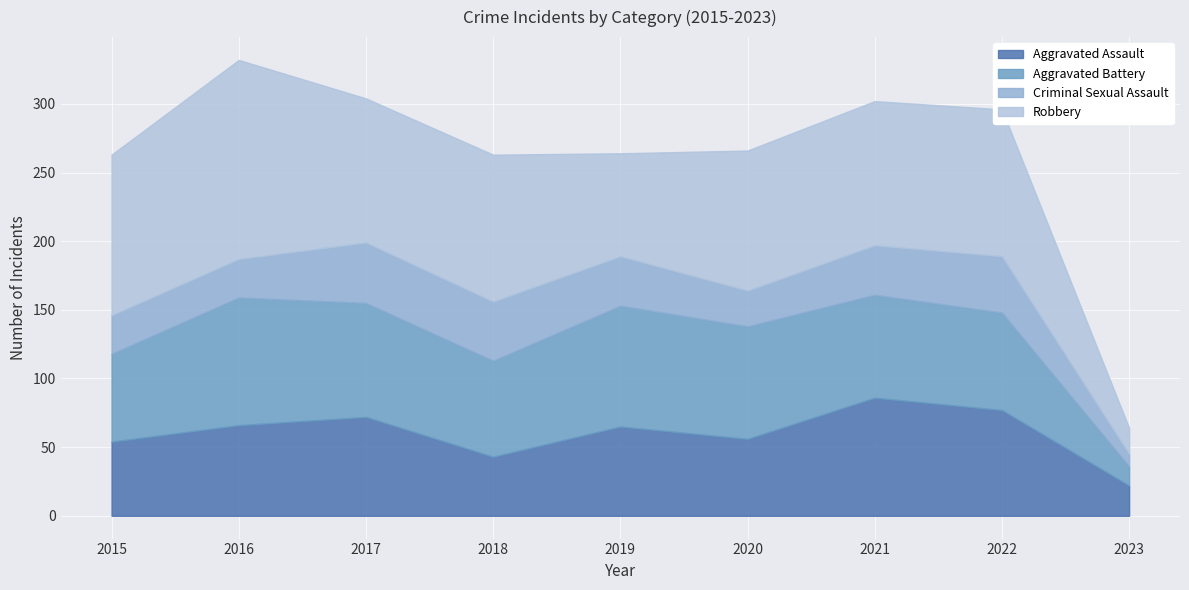

Is it true that Criminal Sexual Assault equals 46 at 2016?

False